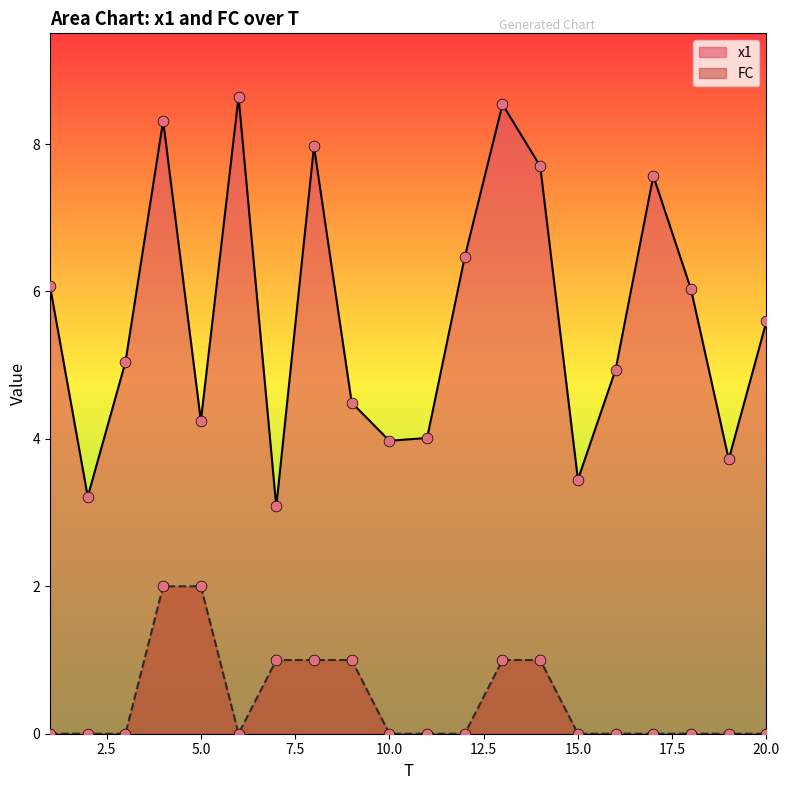

Which series has the largest total across all categories?

x1